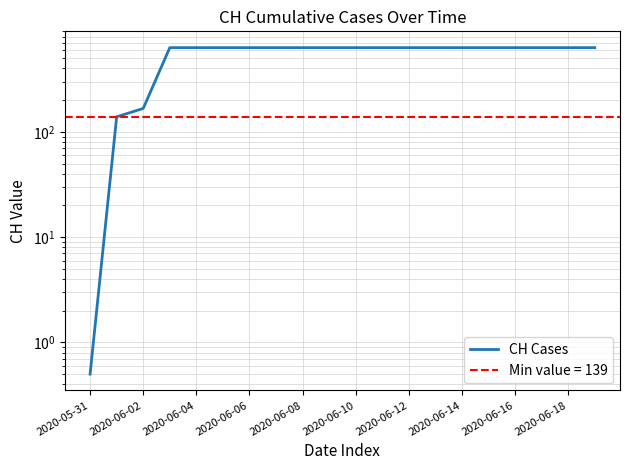

What is the greatest value displayed?

631.0